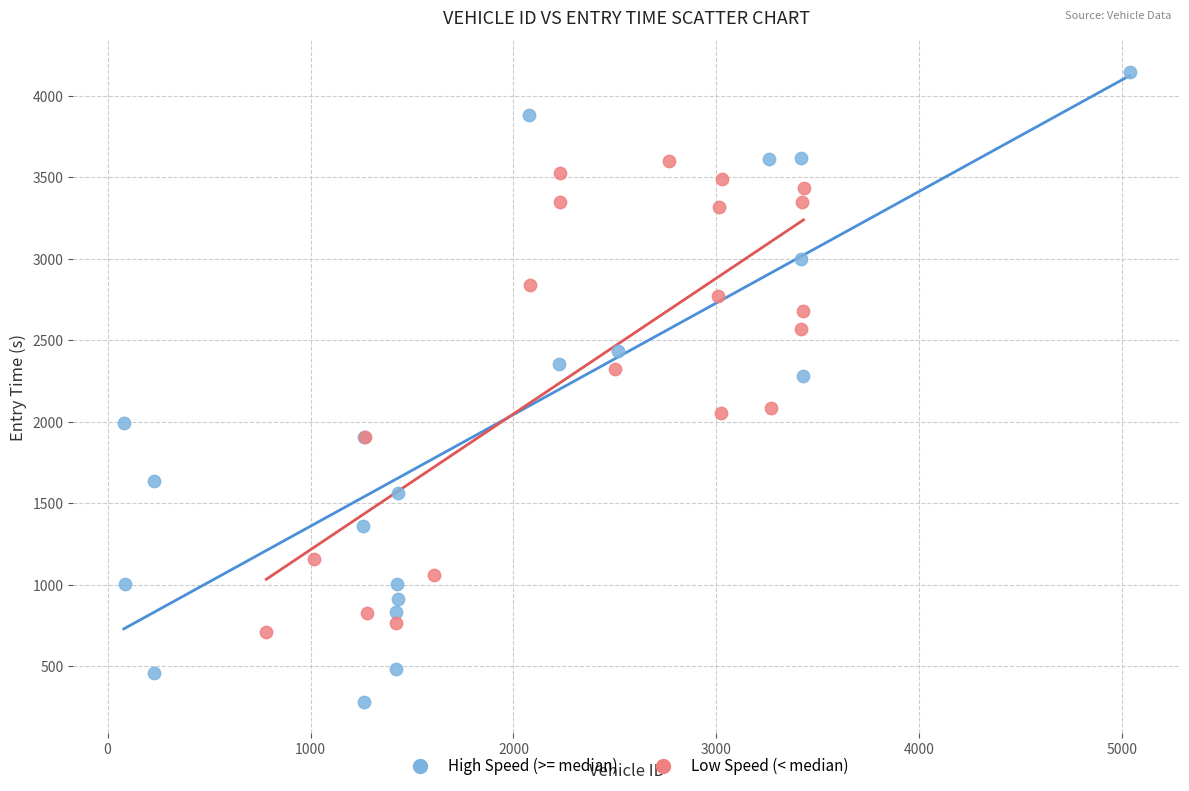

What are all the series names shown in the legend?

High Speed (>= median), Low Speed (< median)